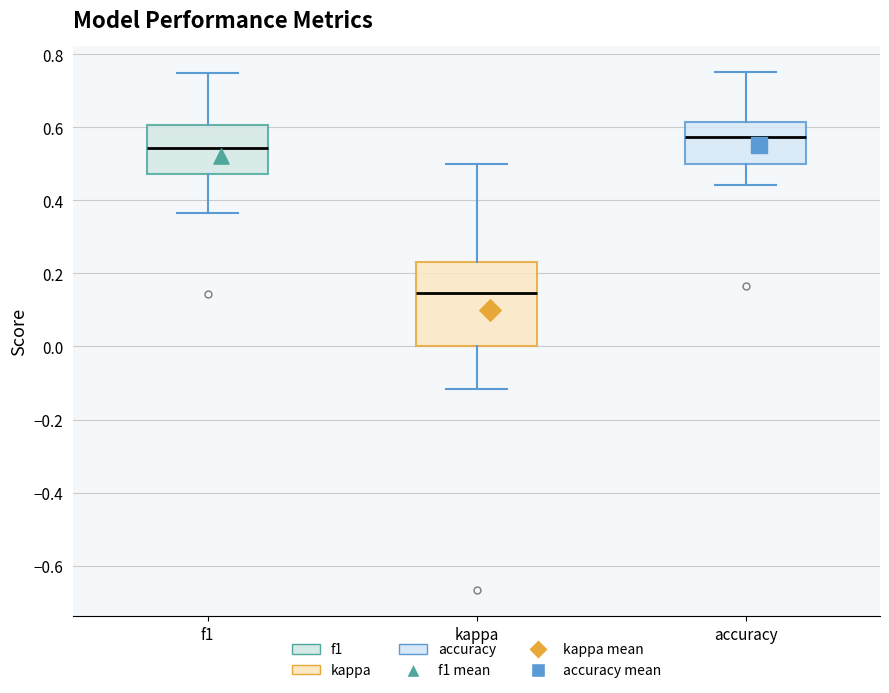

Which box has the highest median line?

accuracy